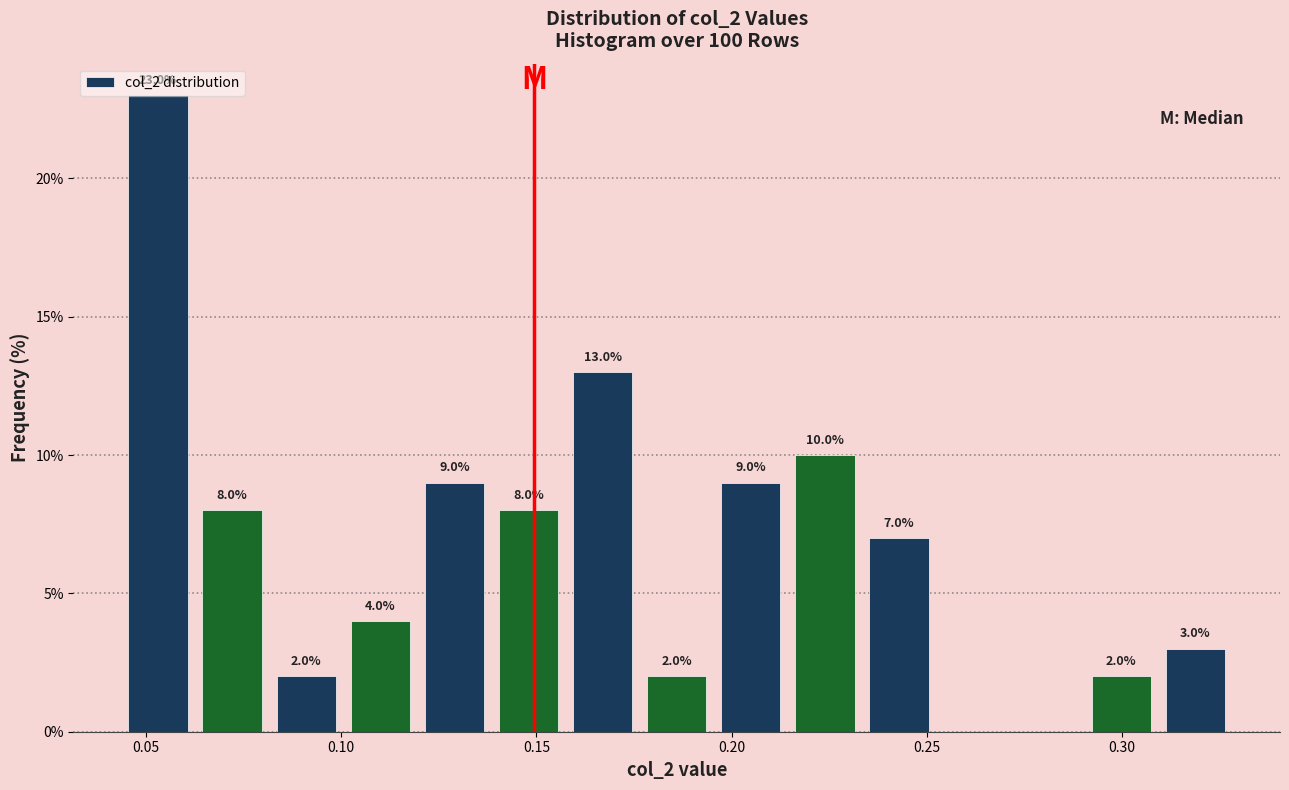

Around what value on the x-axis is the tallest bar? Give the approximate position of its centre, as read against the axis.

0.055